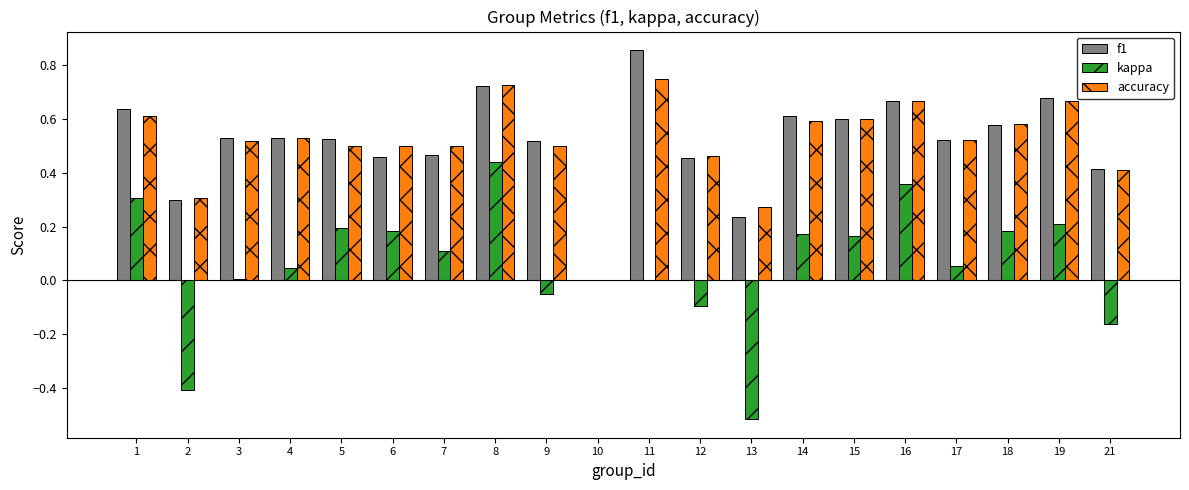

What is the total value across all series at 16?

1.7